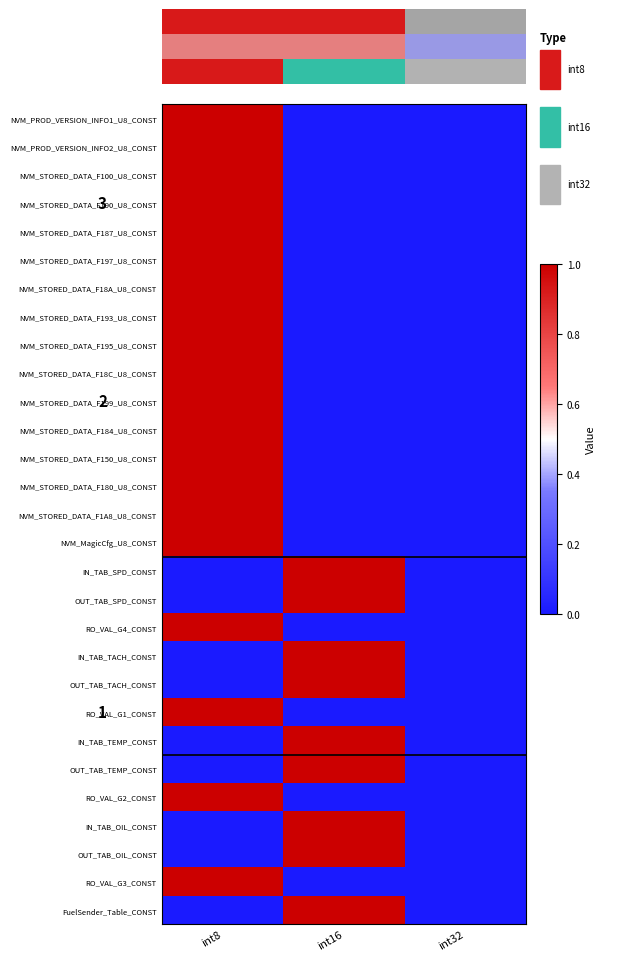

What is the difference between the highest and lowest values at int16?

1